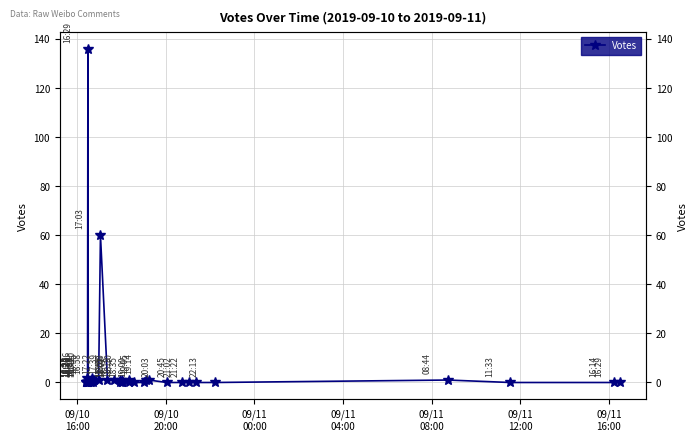

Reading left to right, extract all data points from this chart.

0	0	0	2	0	0	0	0	136	0	0	0	0	2	0	1	1	60	1	1	0	1	0	1	0	0	1	0	0	1	1	0	0	0	0	0	1	0	0	0